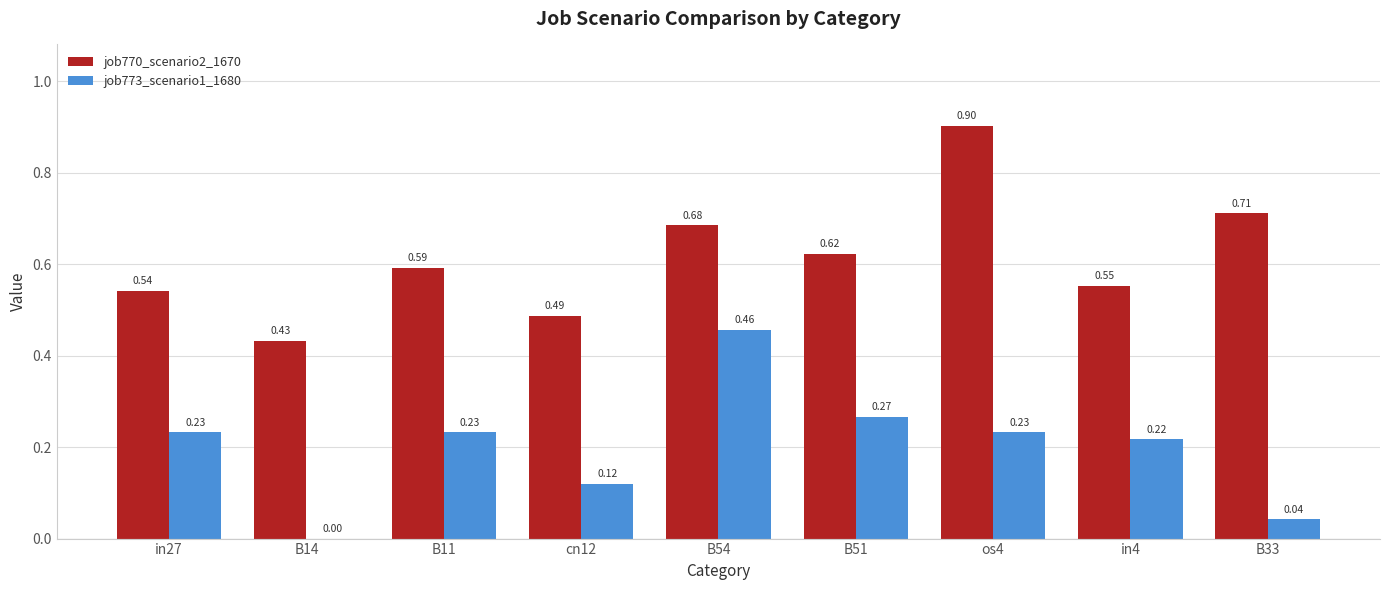

Are the bars grouped side by side (vs. stacked)?

Yes